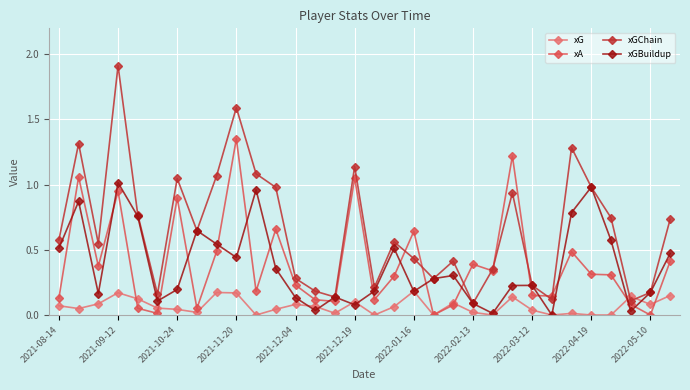

Which series has the largest total across all categories?

xGChain